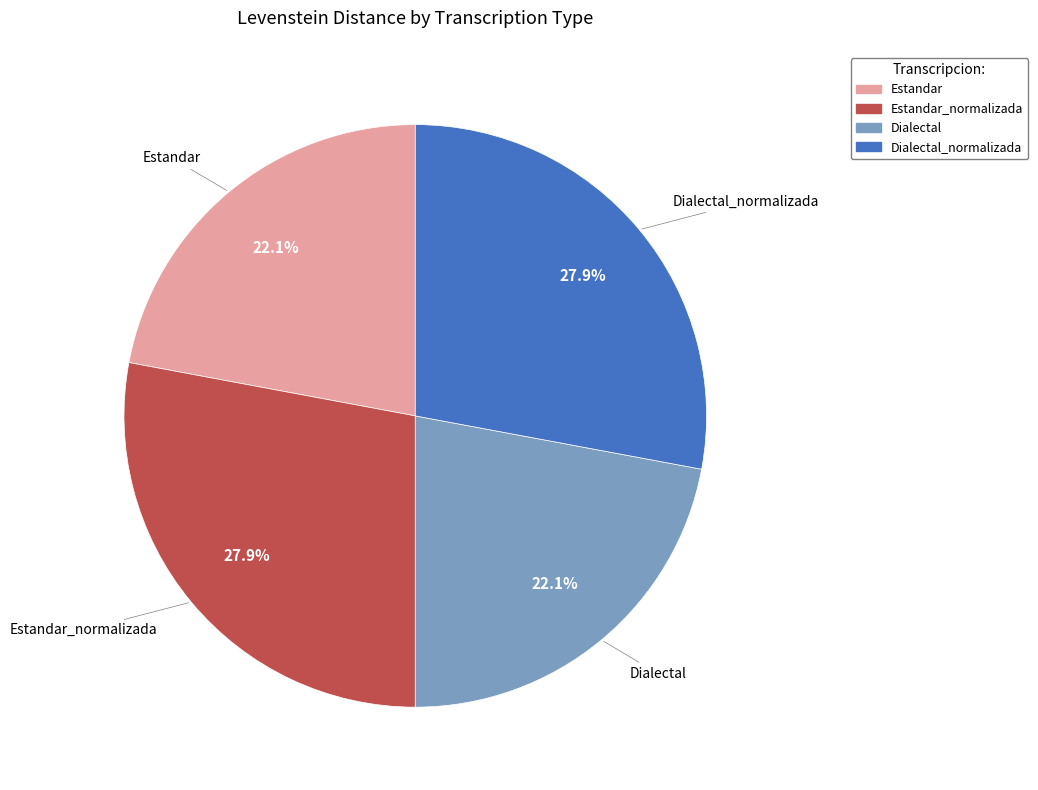

Is there any slice that represents more than half of the pie?

No